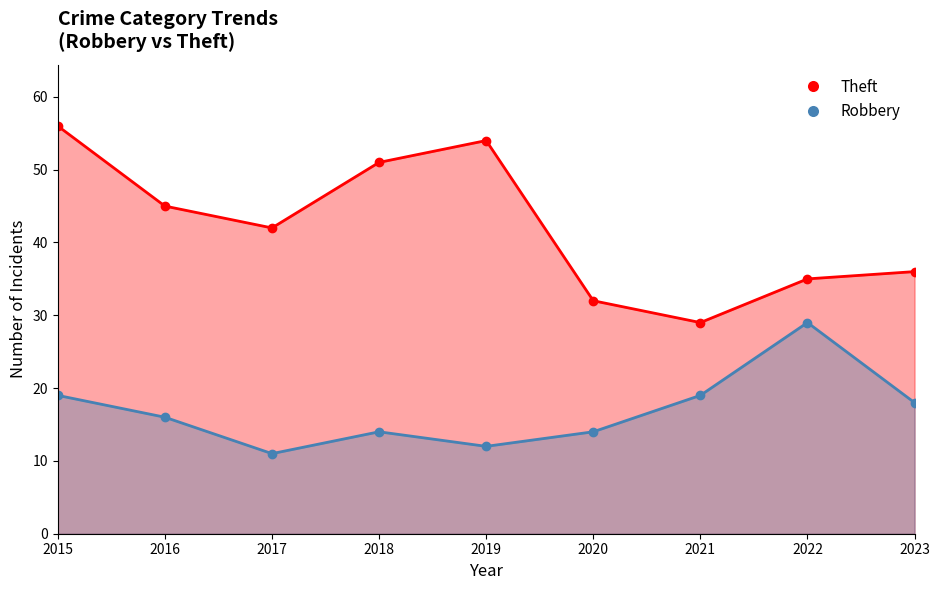

What is the sum of all Robbery values?

152